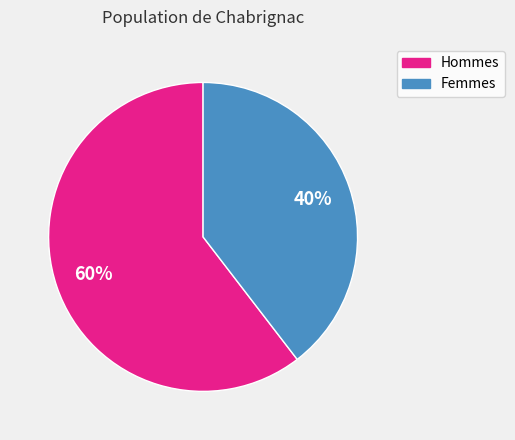

Does any single category account for the majority?

Yes